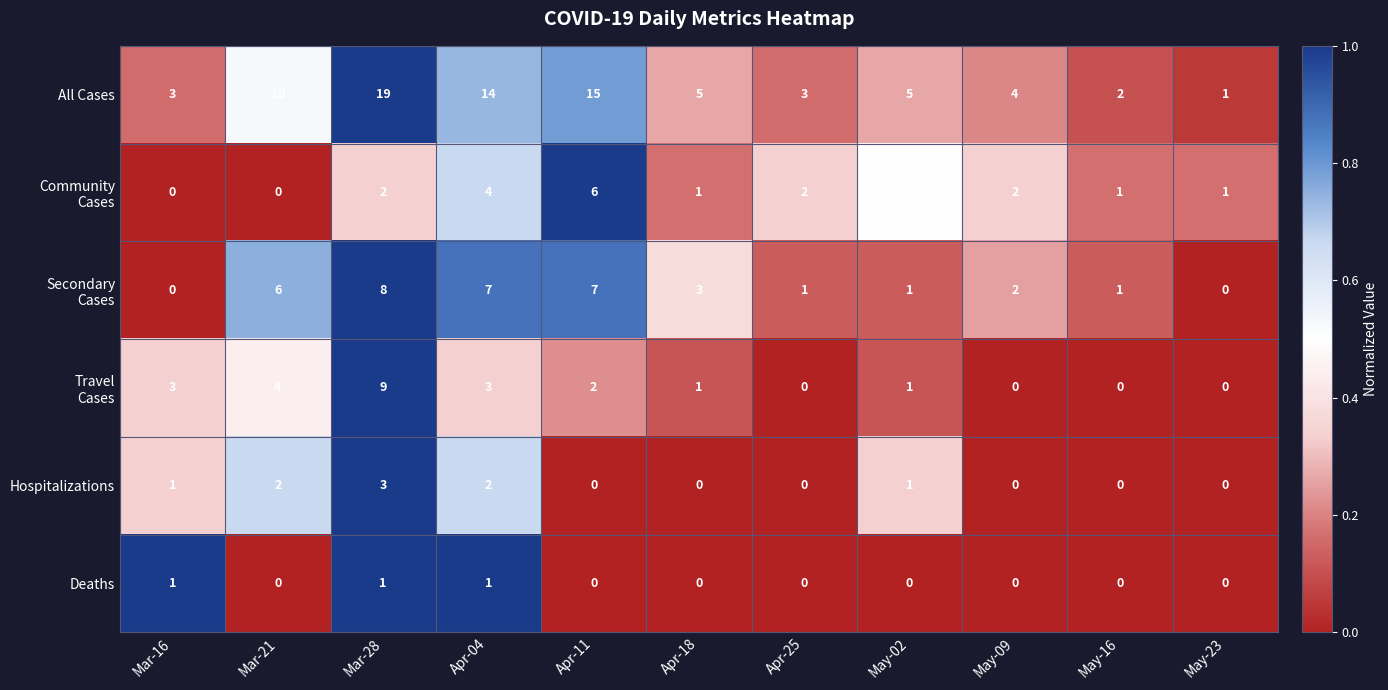

Which series has the widest spread of values?

All Cases